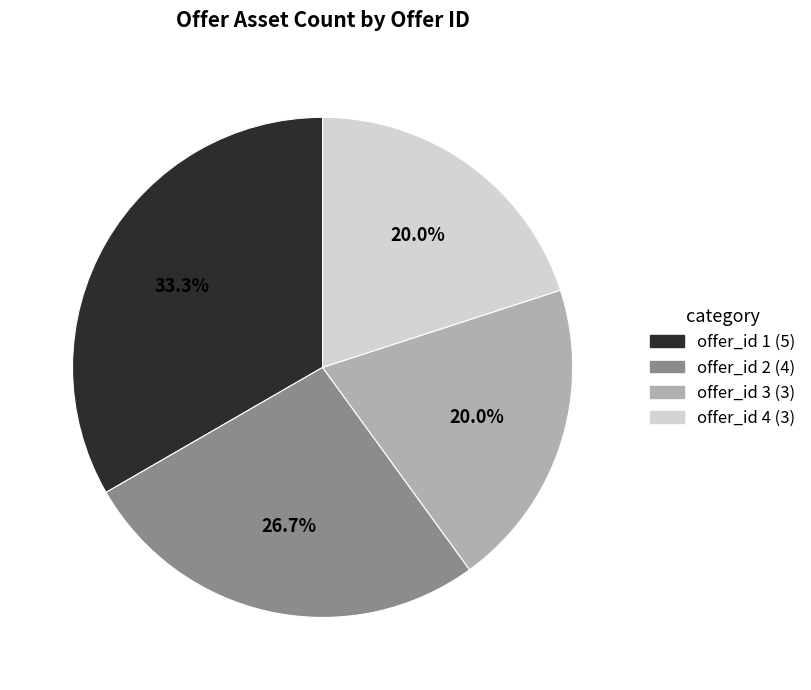

To the nearest percent, what is the difference between the offer_id 4 and offer_id 1 slice percentages?

13%